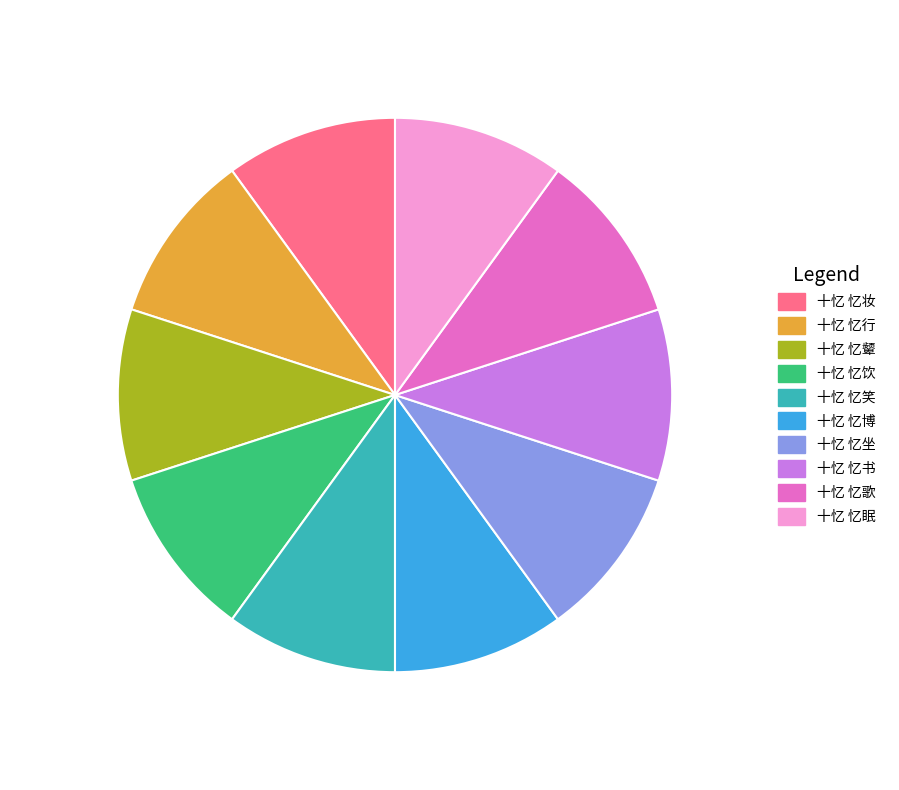

The 十忆 忆笑 slice represents 10% of the pie. True or false?

True